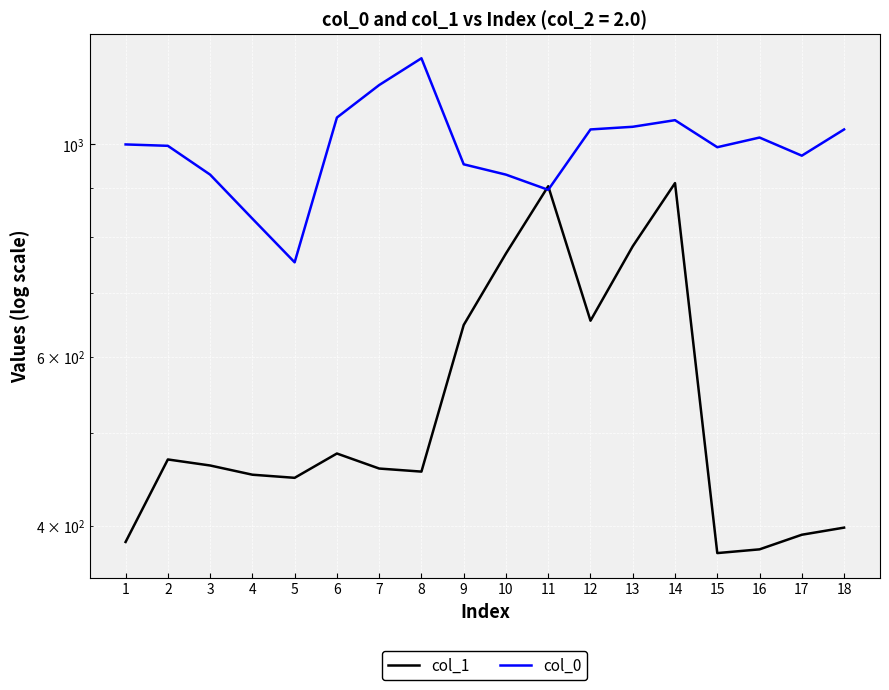

Which series has the largest total across all categories?

col_0